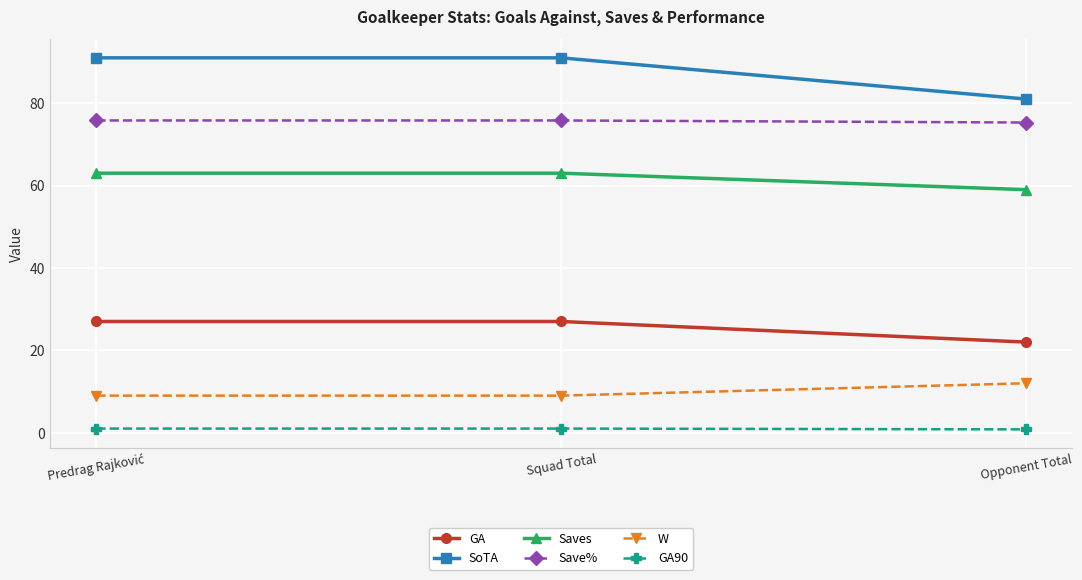

What is the minimum value for GA?

22.0